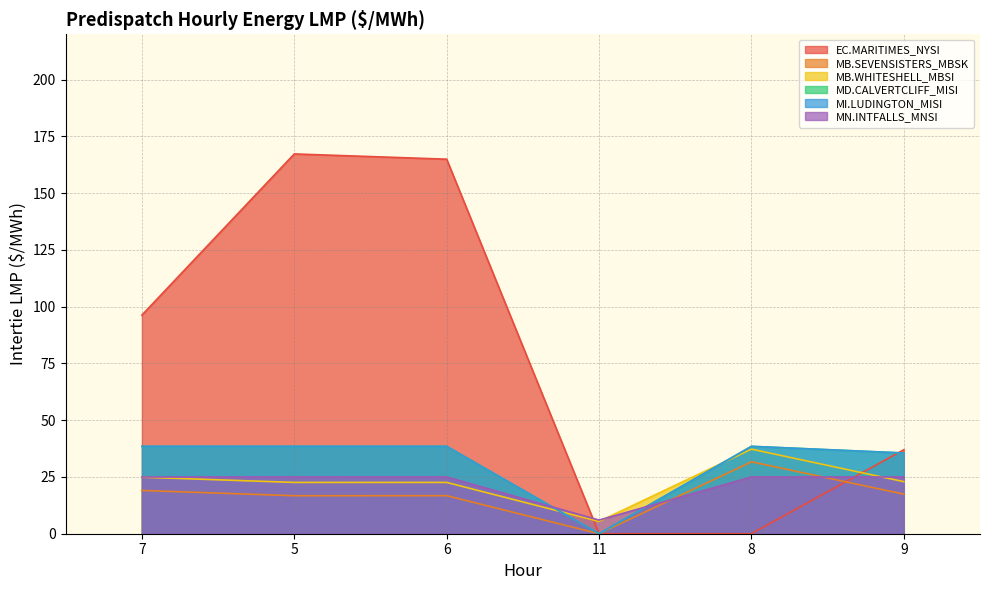

At which category is the sum across all series the highest?

5